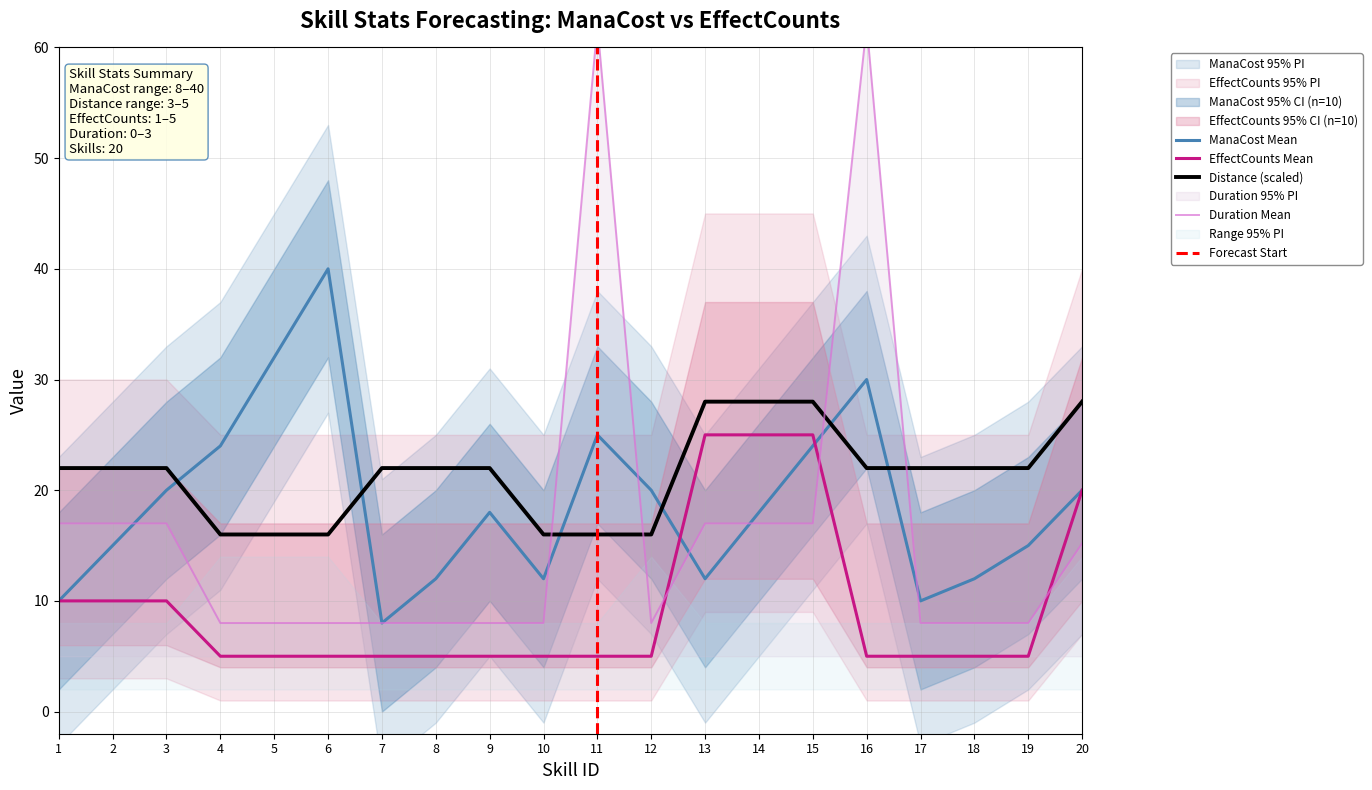

What are all the series names shown in the legend?

manaCost, distance, duration, effectCounts